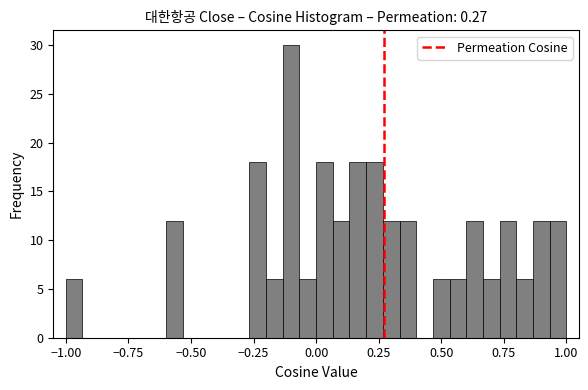

Read against the x-axis, roughly where is the centre of the tallest bar?

-0.10